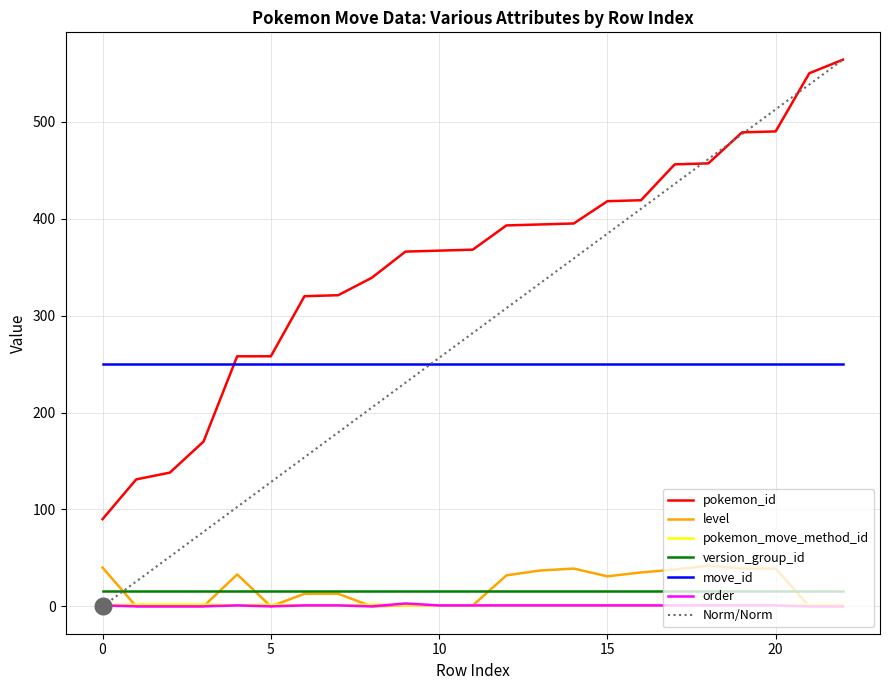

What is the highest value of the pokemon_id series?

564.0